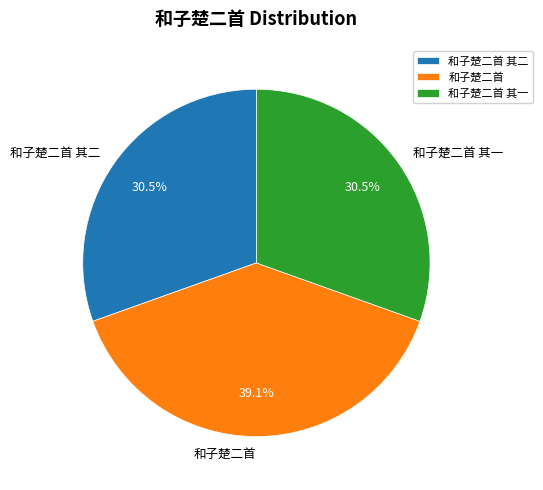

Does any single category account for the majority?

No